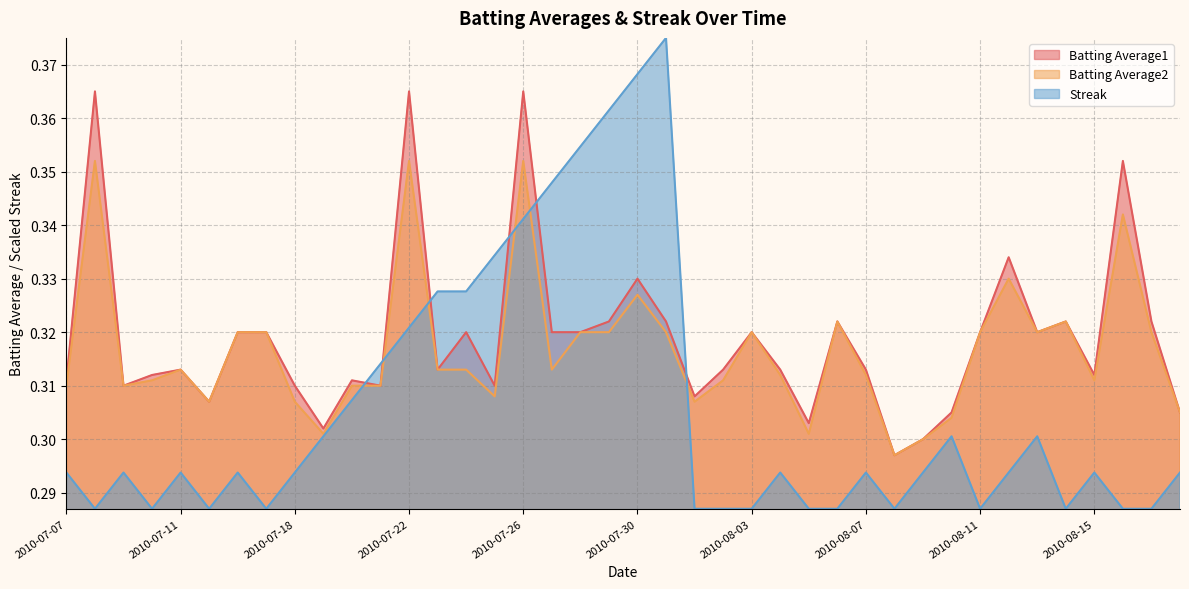

What is the label of the 1st point from the left?

2010-07-07